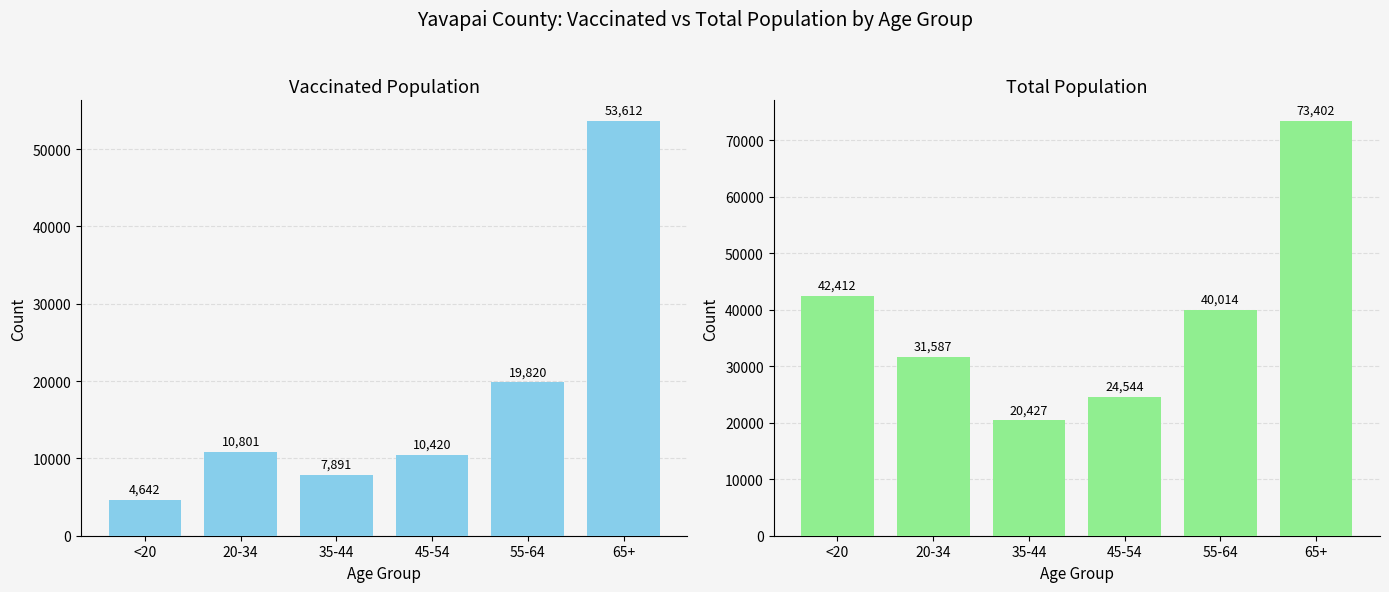

Which series has the largest range (max minus min)?

total_pop_Yavapai